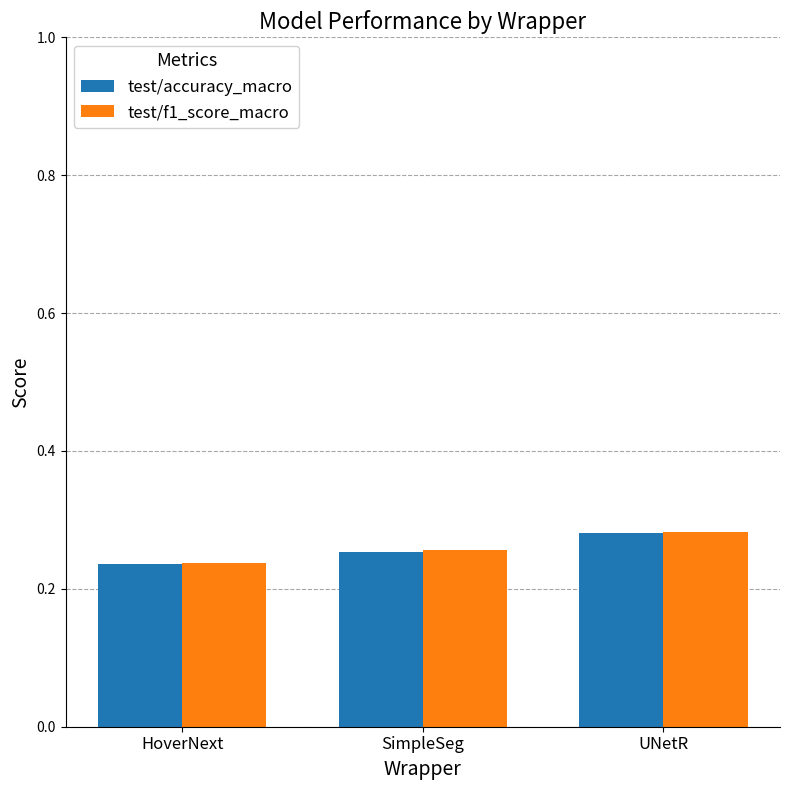

True or false: test/f1_score_macro has a value of 0.1 at UNetR.

False